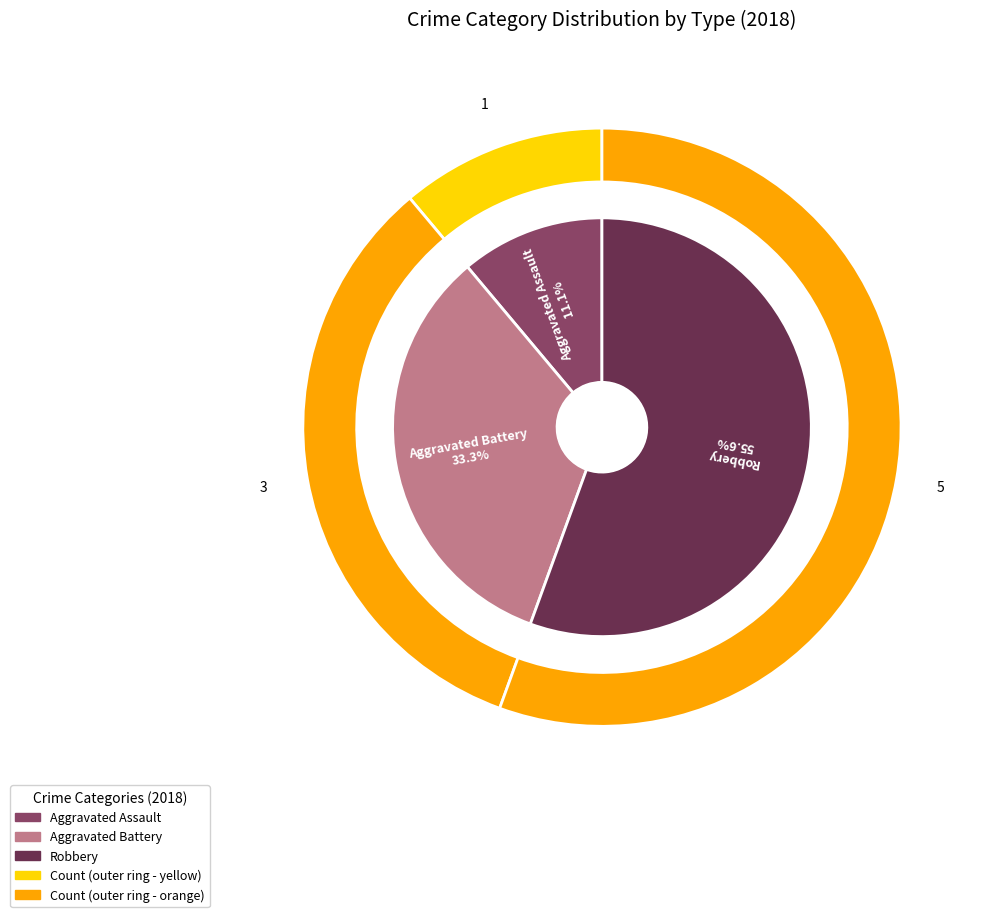

Is there a majority slice in this chart?

Yes